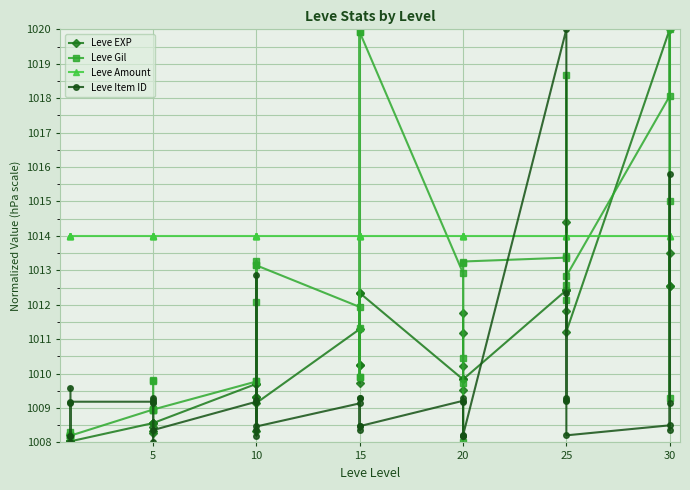

How many data points in Leve Gil are above 1011?

20